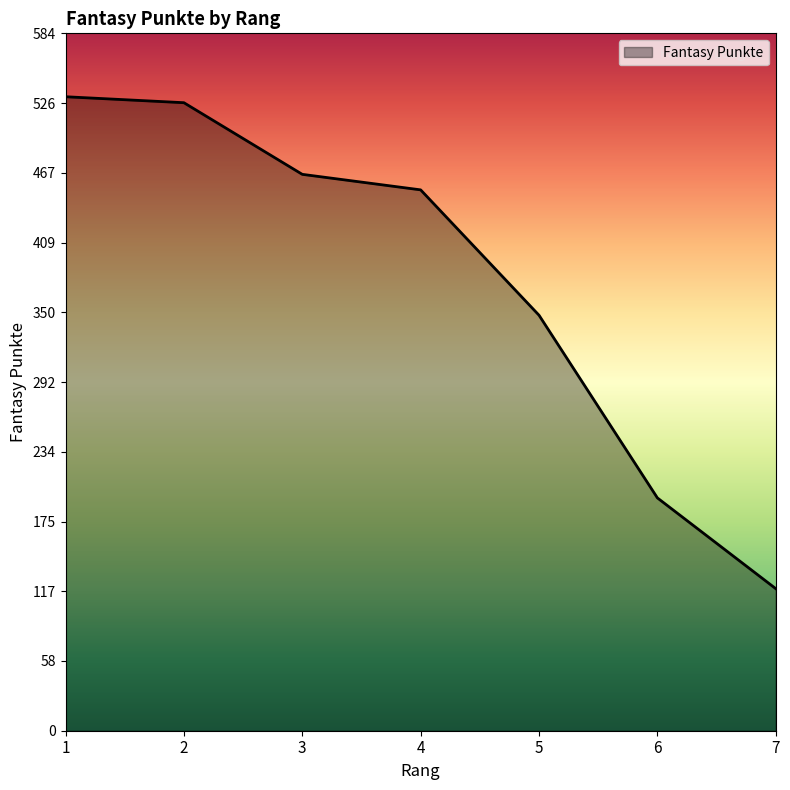

Where is the data nearest to the value 325?

5